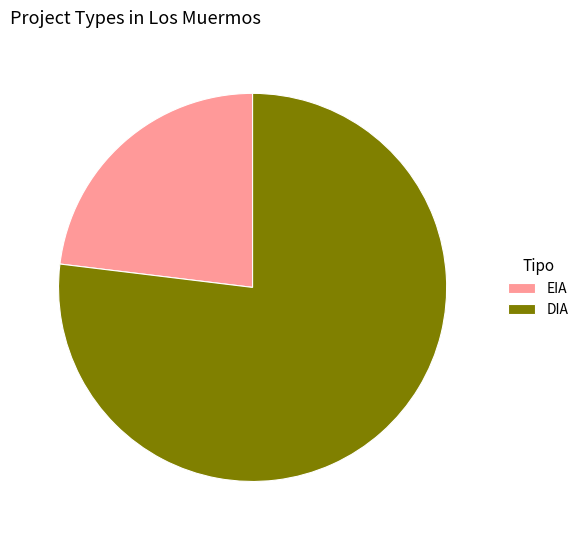

True or false: DIA accounts for 77% of the total.

True